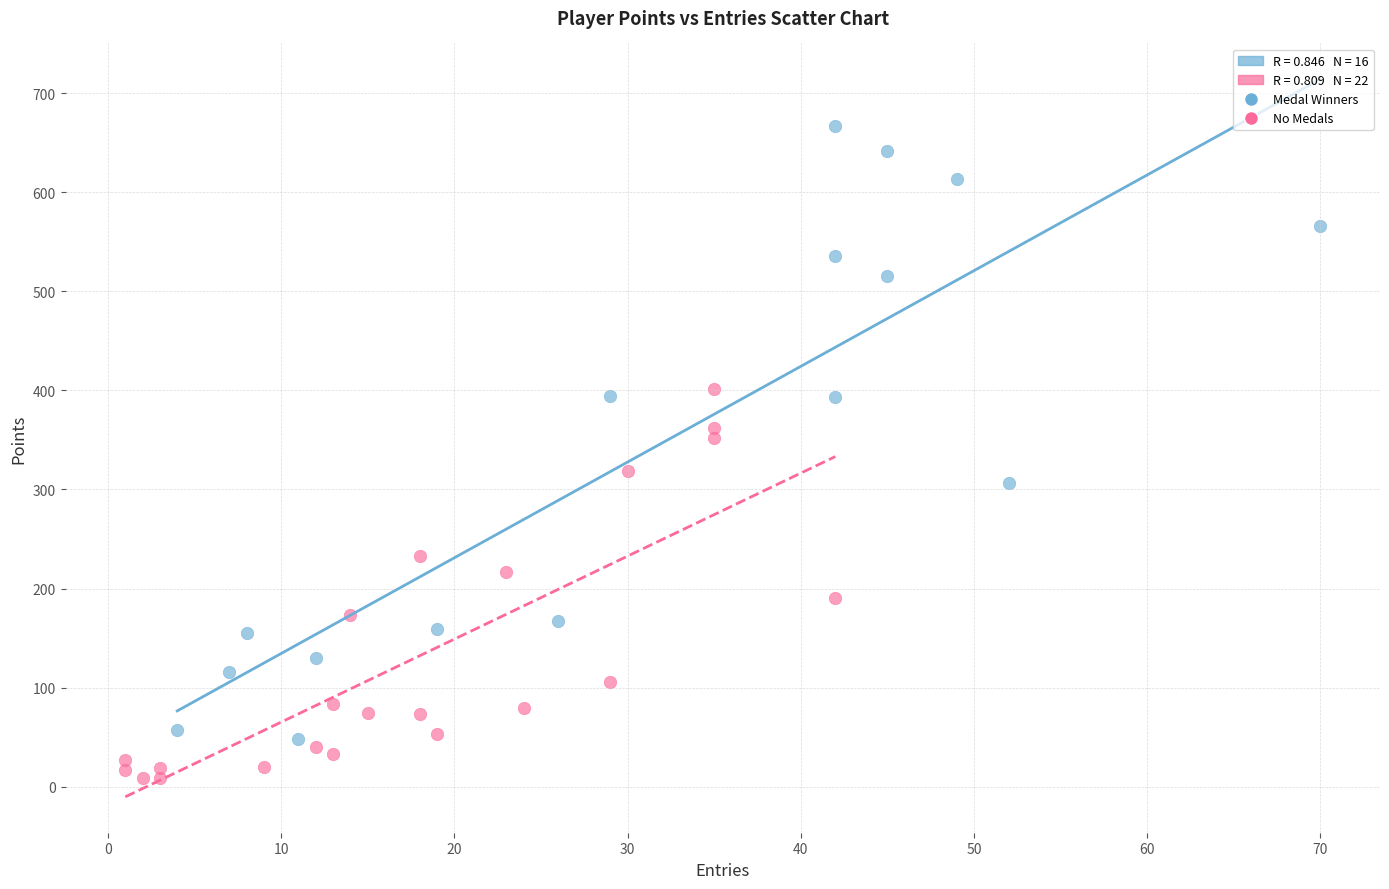

Which series reaches the maximum Y coordinate?

Medal Winners